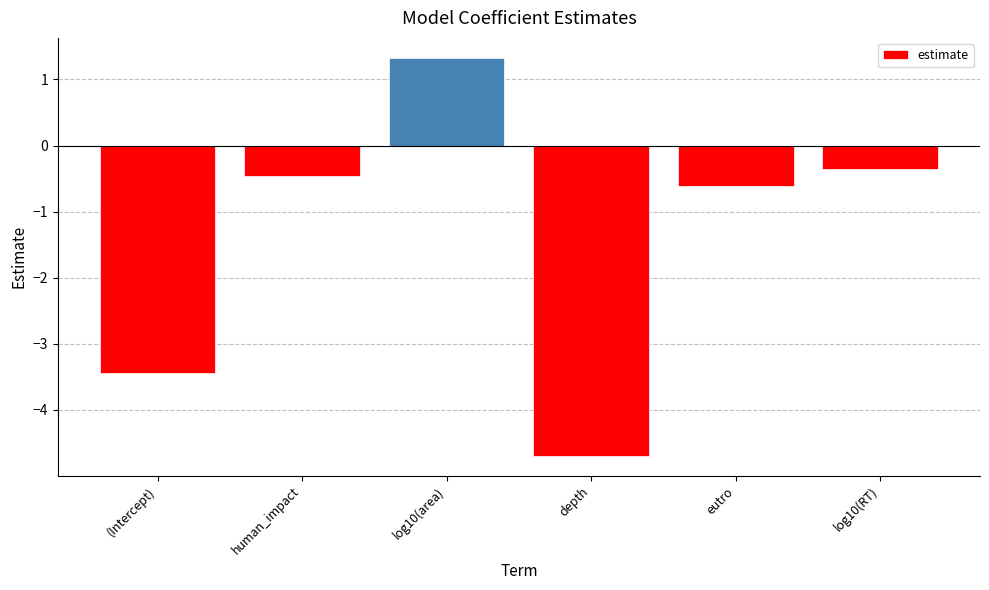

At which category does the chart reach its minimum across all series?

depth